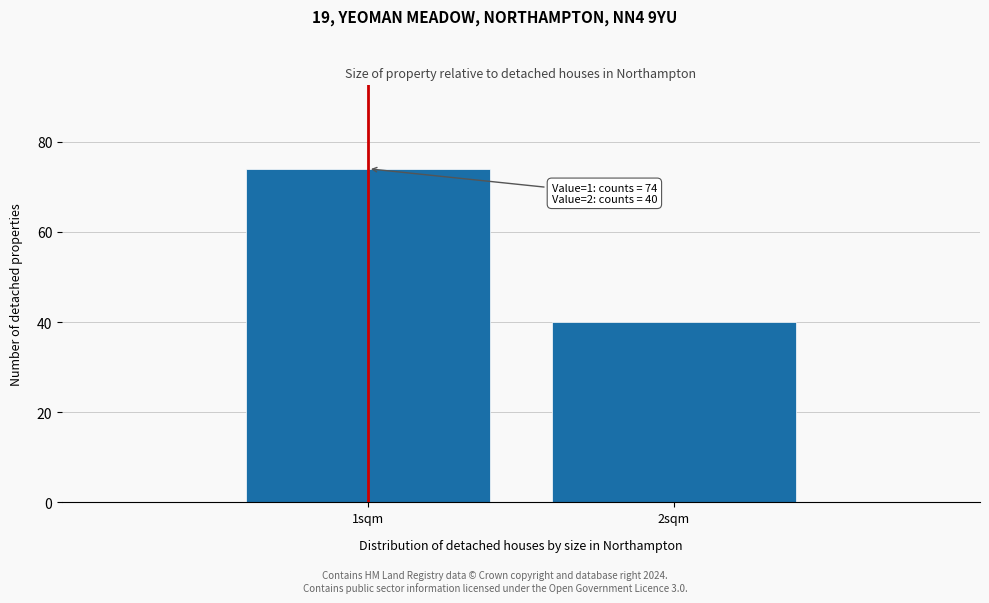

Reading left to right, list all the values displayed in this chart.

1sqm=74	2sqm=40